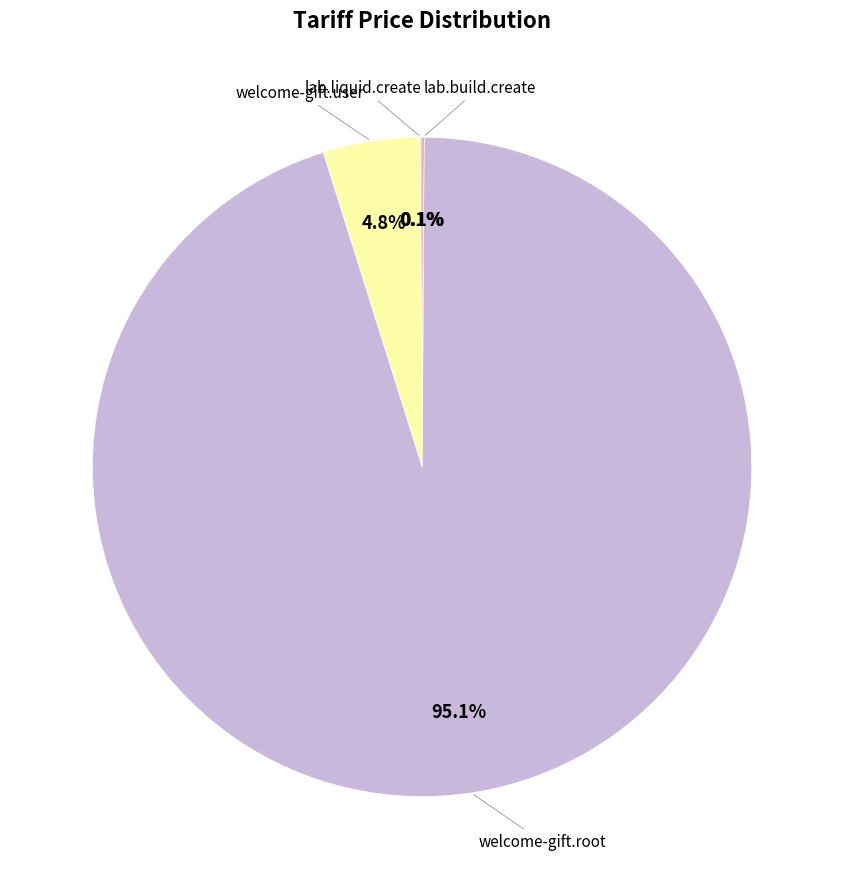

Is there any slice that represents more than half of the pie?

Yes